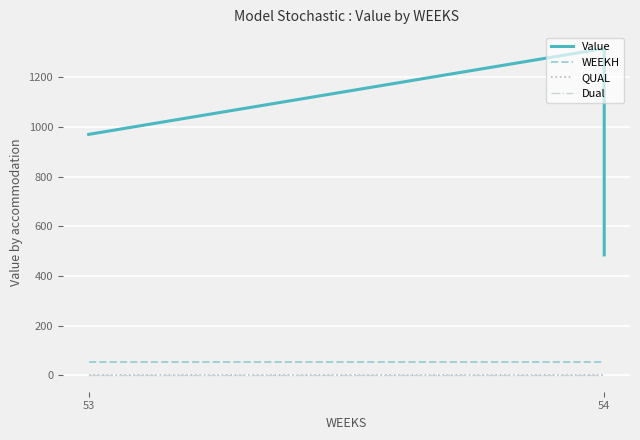

How many data points does each series have?

3